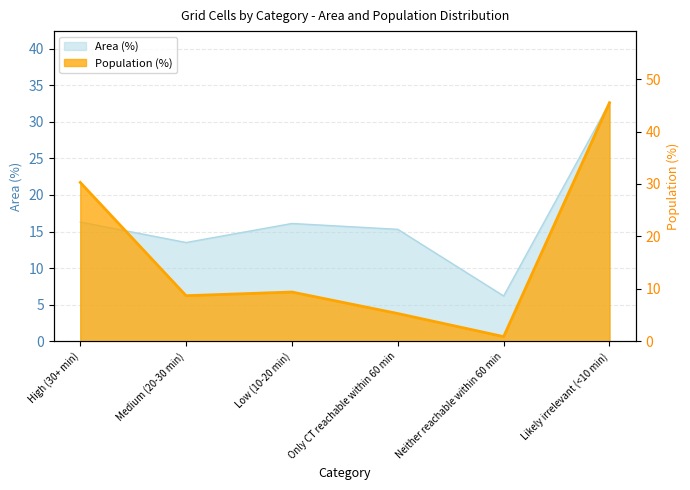

After their last crossing, which series has the higher values: Area (%) or Population (%)?

Population (%)